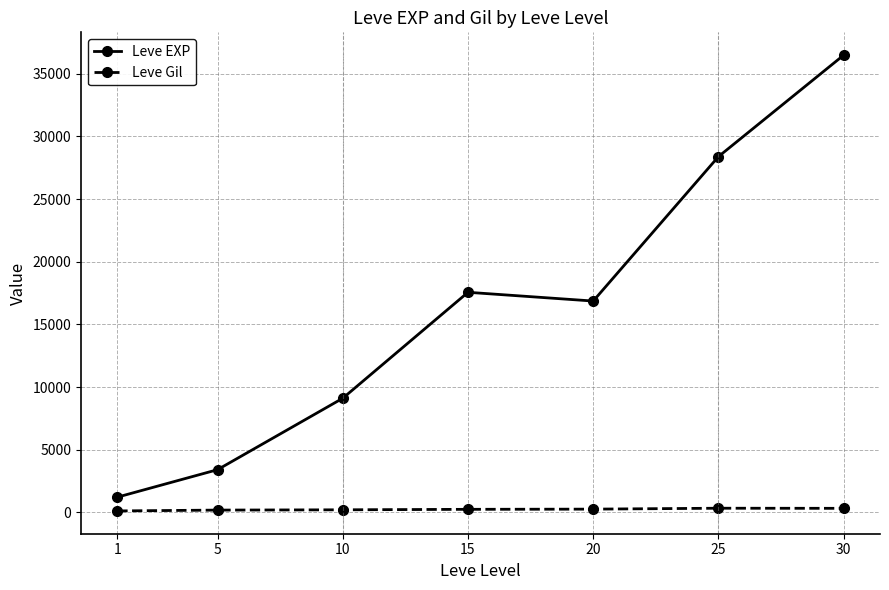

What is the difference between the Leve EXP values at 10 and 15?

8456.7